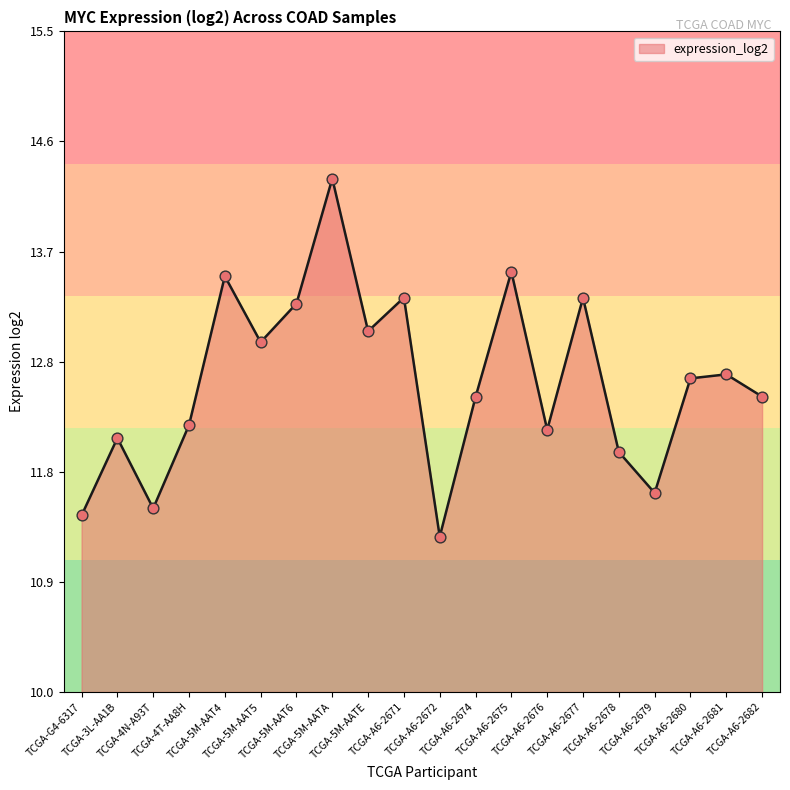

Approximately how many times larger is the value at TCGA-A6-2679 compared to TCGA-A6-2681?

0.9